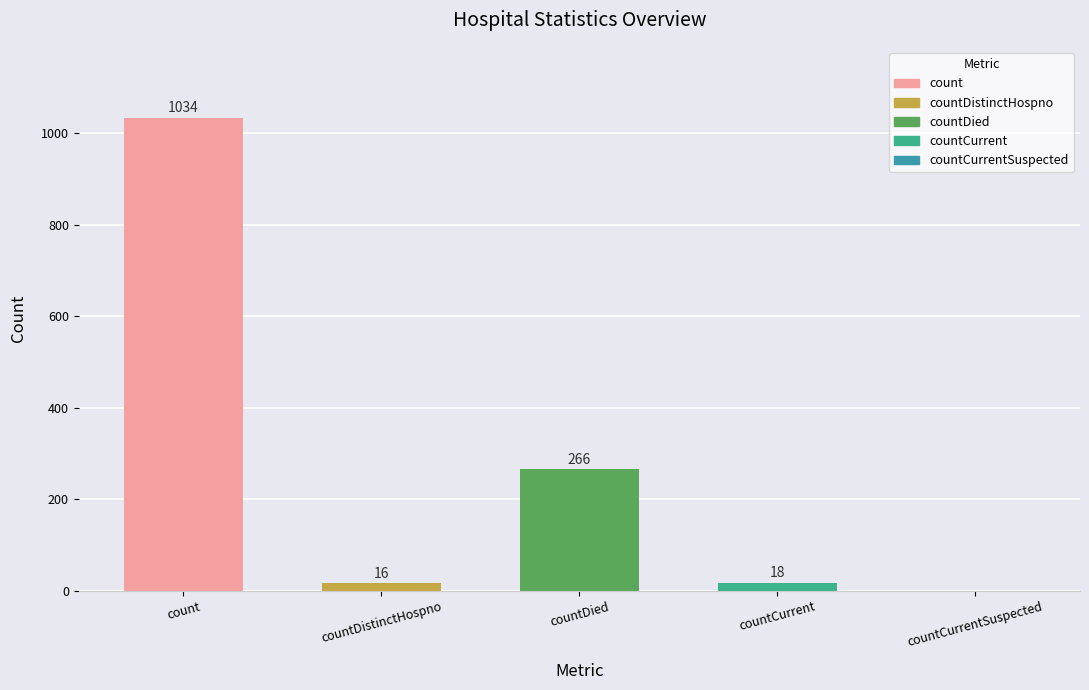

Which category has the highest value across all series?

count